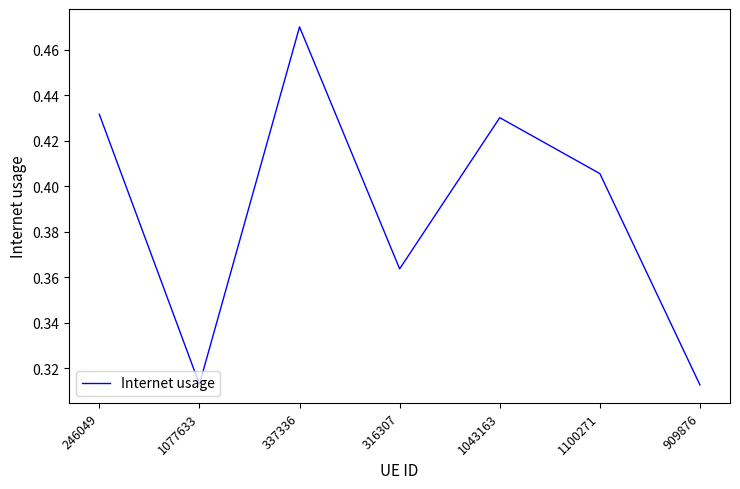

What is the difference between the maximum and minimum values?

0.2